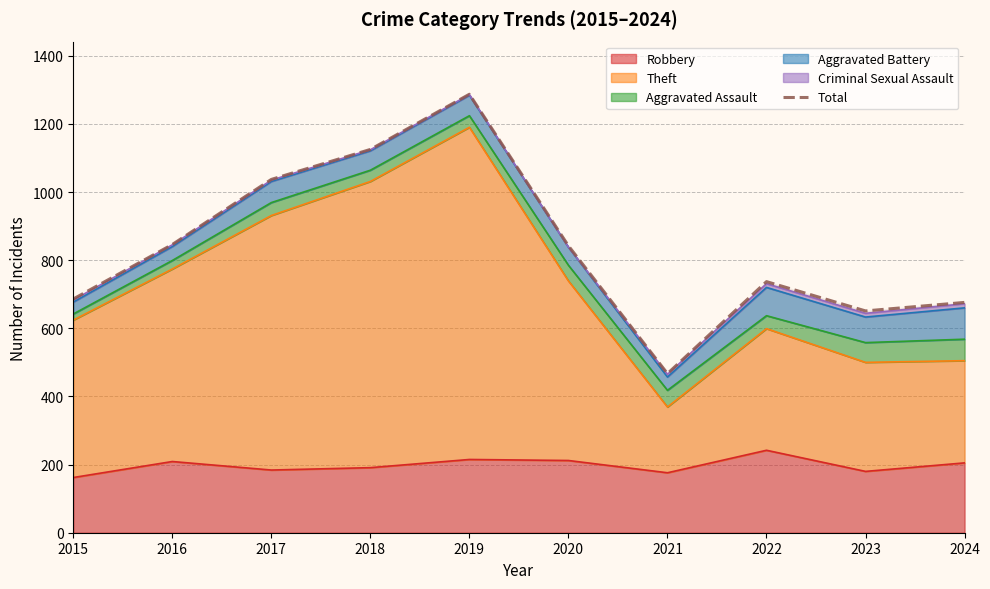

Reading left to right, list all the values displayed in this chart.

2015=686	2016=846	2017=1037	2018=1125	2019=1287	2020=842	2021=467	2022=737	2023=651	2024=676